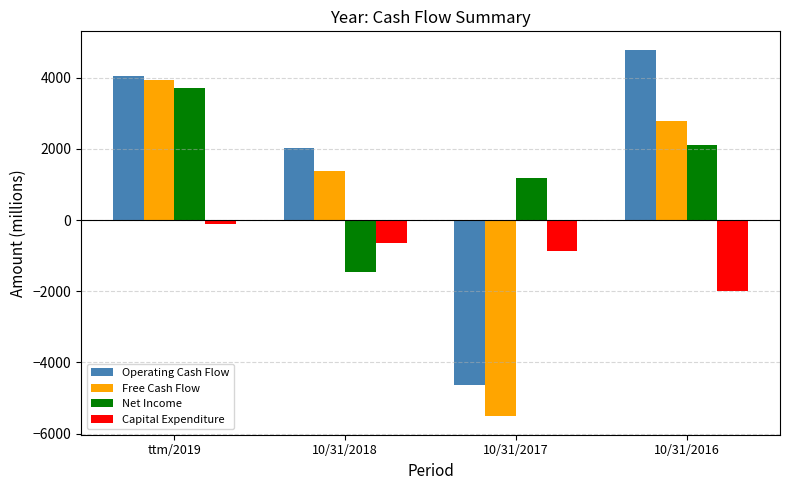

How many Free Cash Flow values are between 1390 and 3938?

3